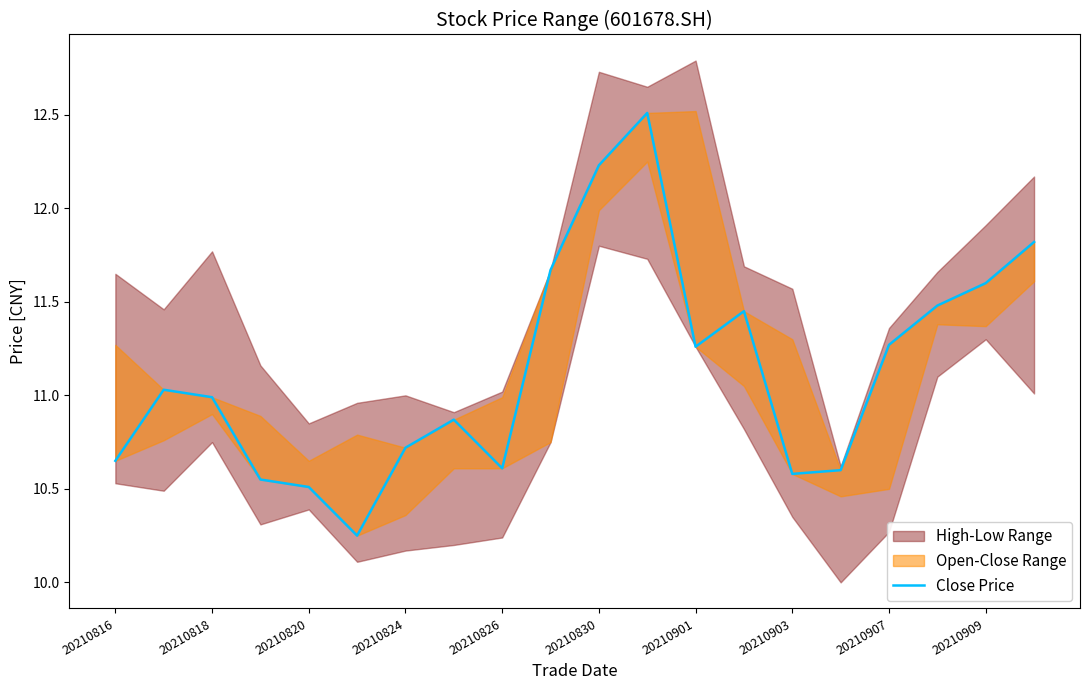

True or false: the data shows 6.7 at 17.

False